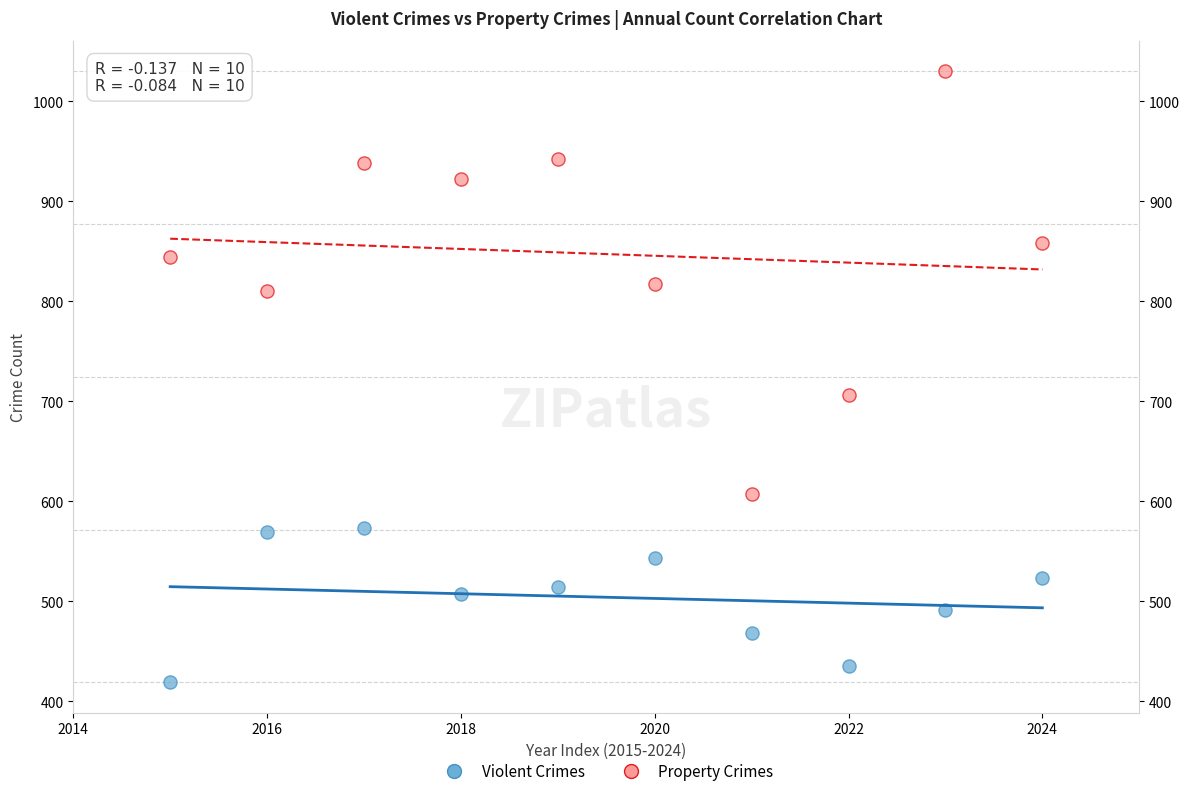

Which series reaches the maximum Y coordinate?

Property Crimes